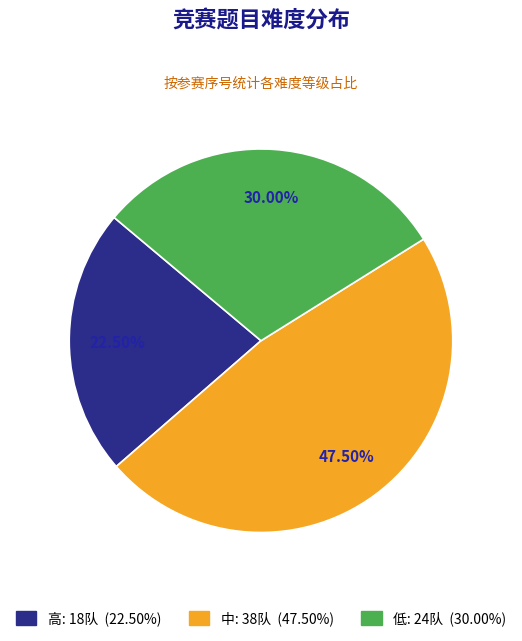

Is the sum of 中 and 低 greater than half?

Yes